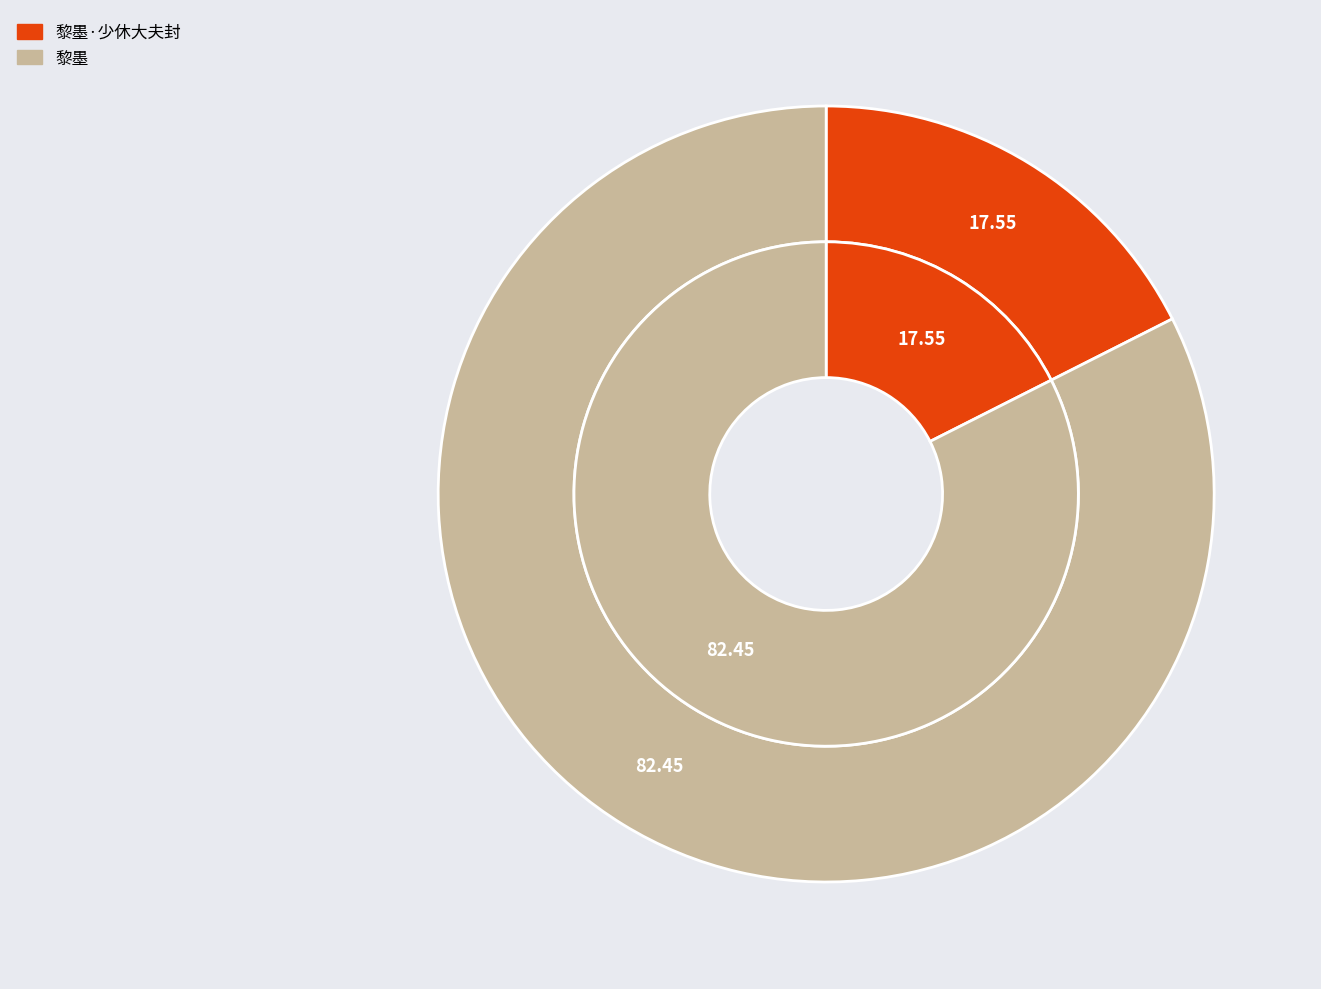

Count the number of slices in the pie.

2